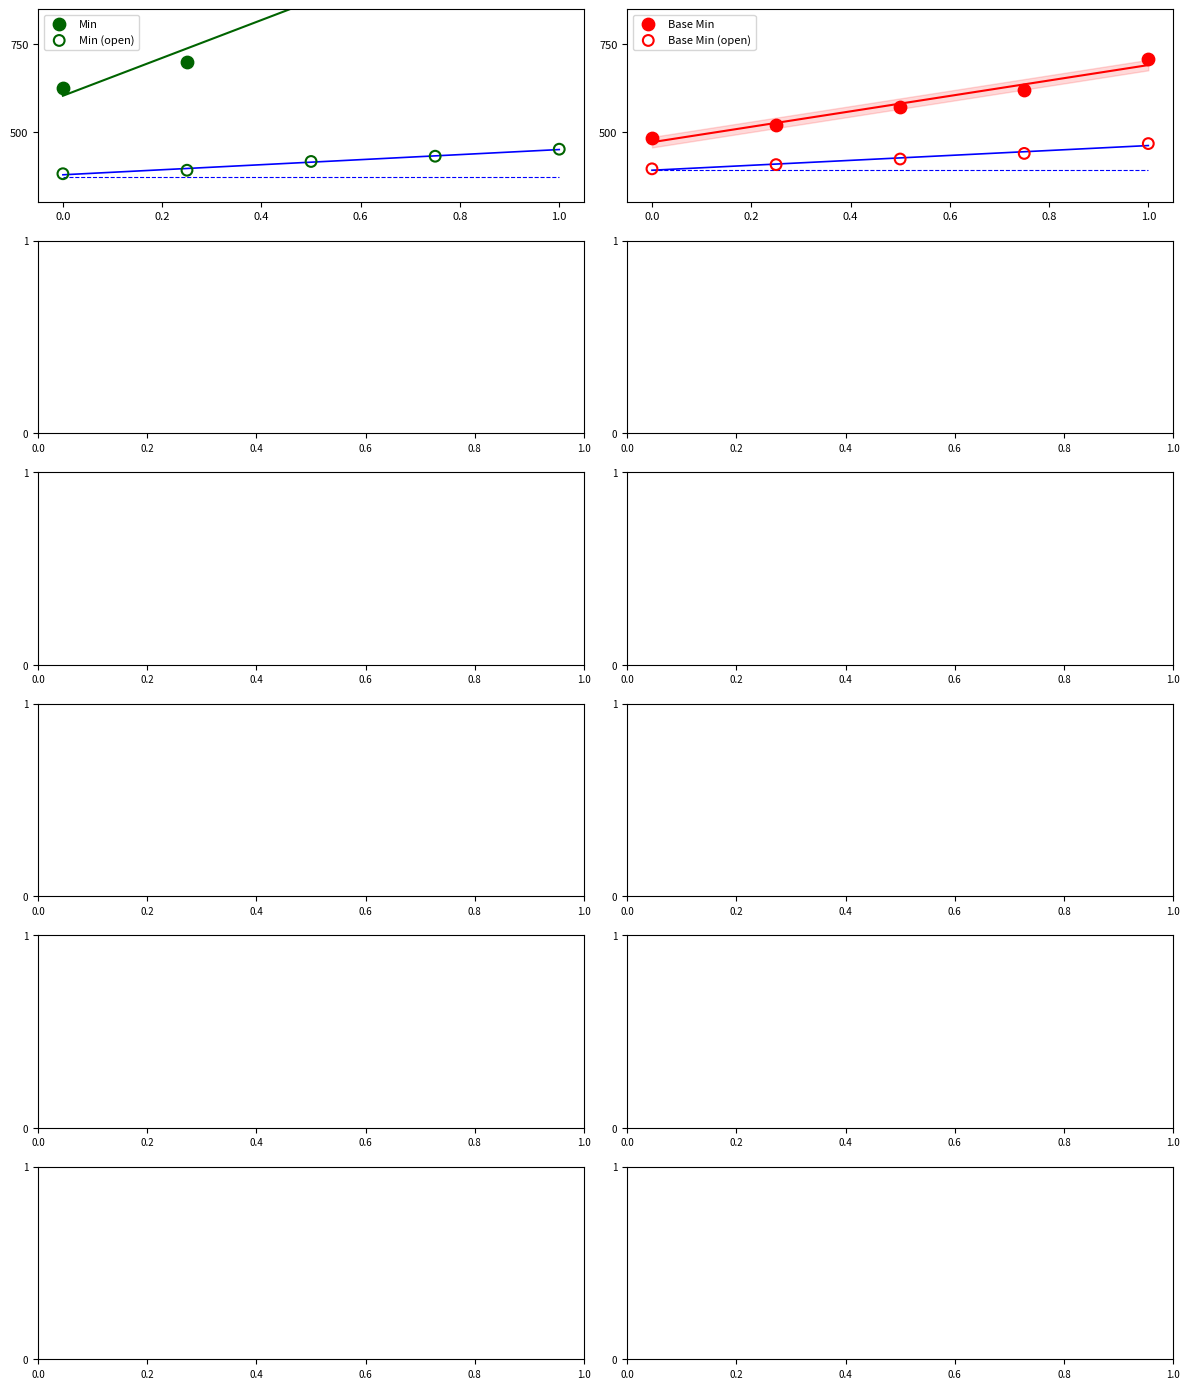

What is the total value across all series at 0.4?

2488.0